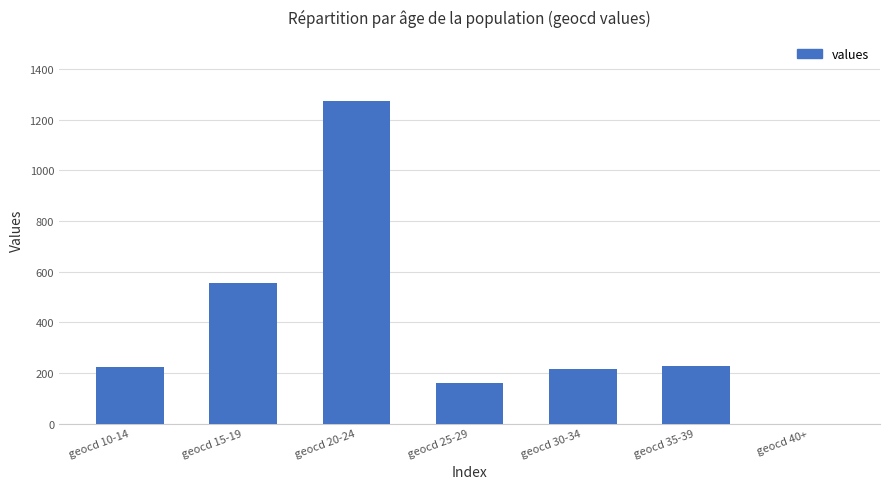

The chart shows a value of 328 at geocd 30-34. True or false?

False